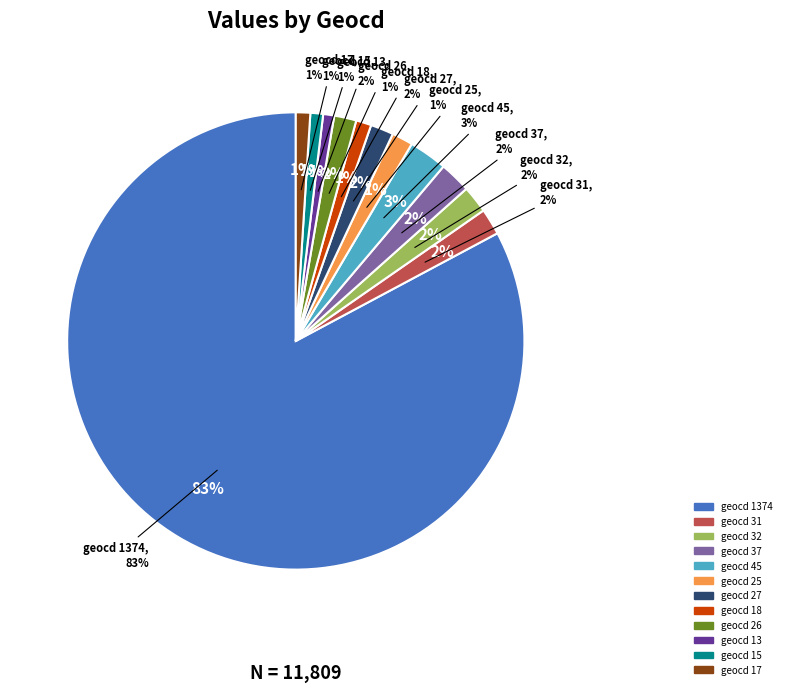

True or false: 37 accounts for 2% of the total.

True